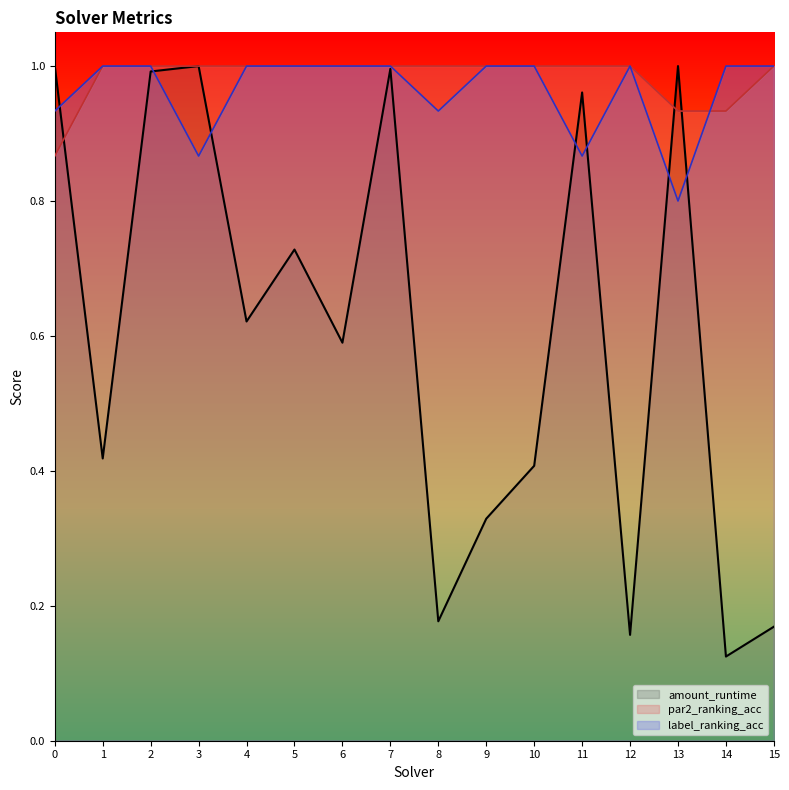

The value of amount_runtime at 15 is 0.2. True or false?

False